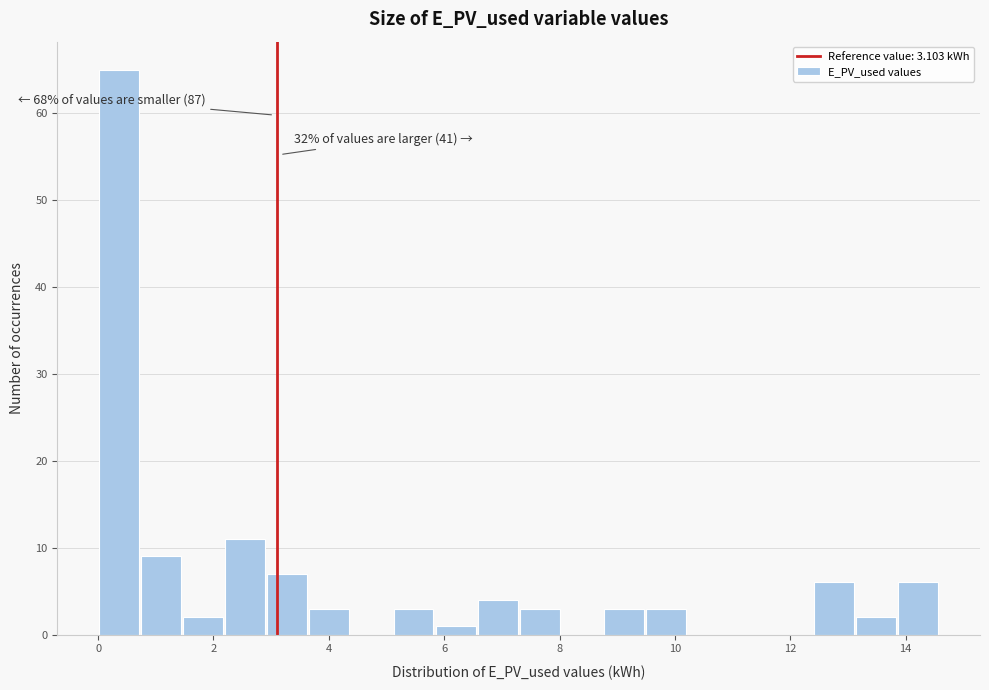

Around what value on the x-axis is the tallest bar? Give the approximate position of its centre, as read against the axis.

0.4